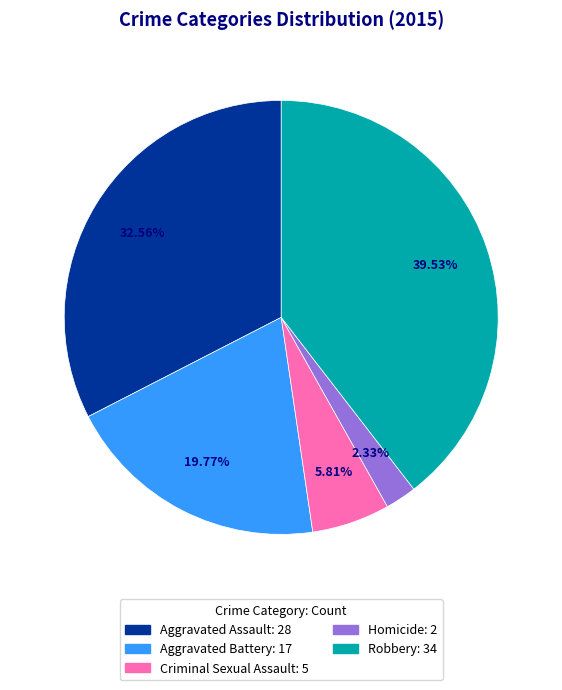

Is it true that Aggravated Battery is 20% of the pie?

True